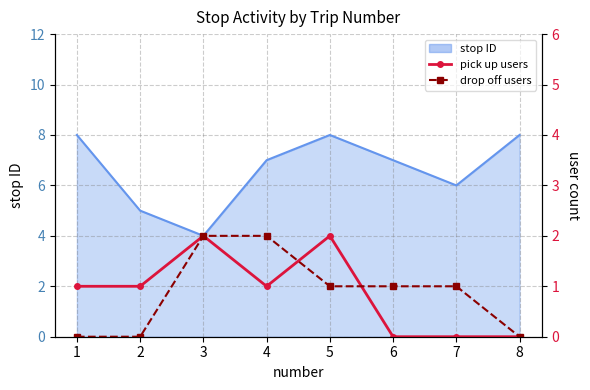

What is the average value of the pick up users series?

1